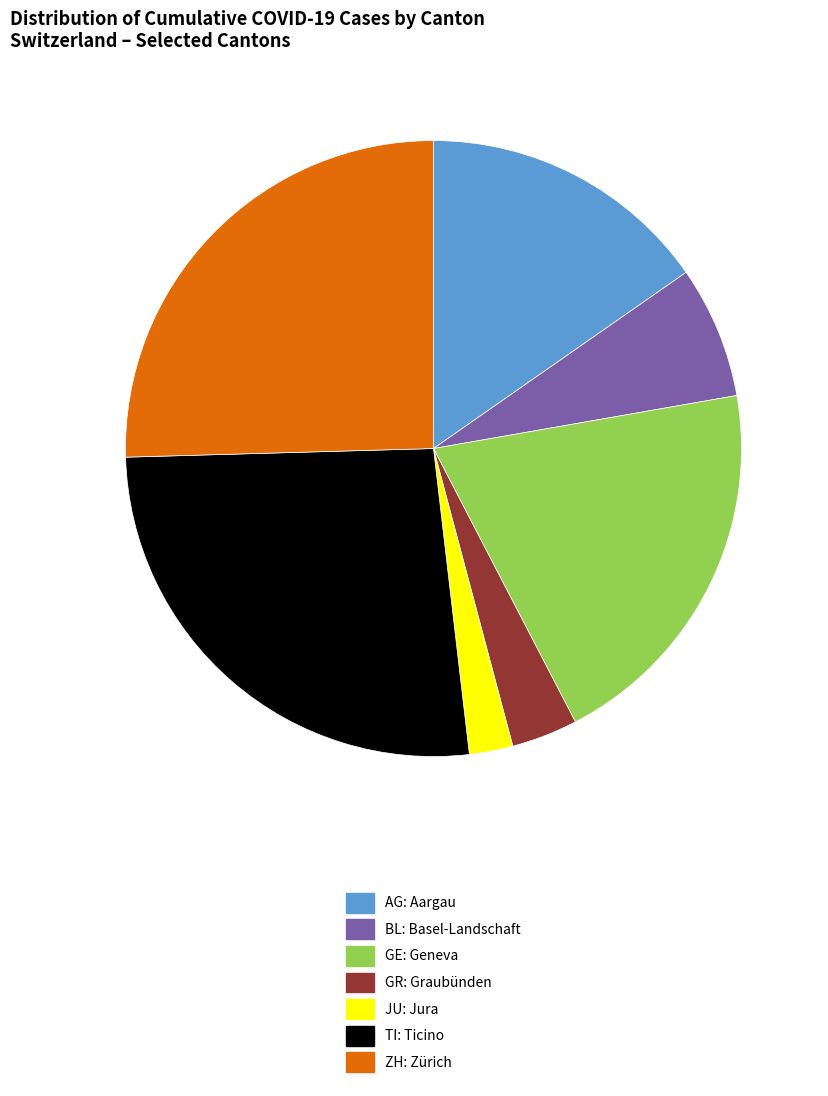

Rank the categories by value from highest to lowest.

TI, ZH, GE, AG, BL, GR, JU